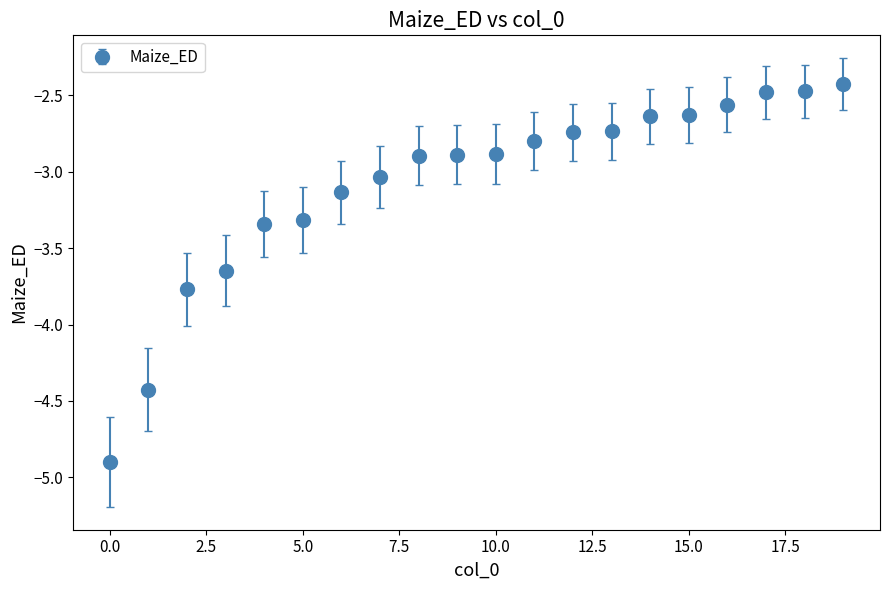

What is the sum of all values?

-61.7